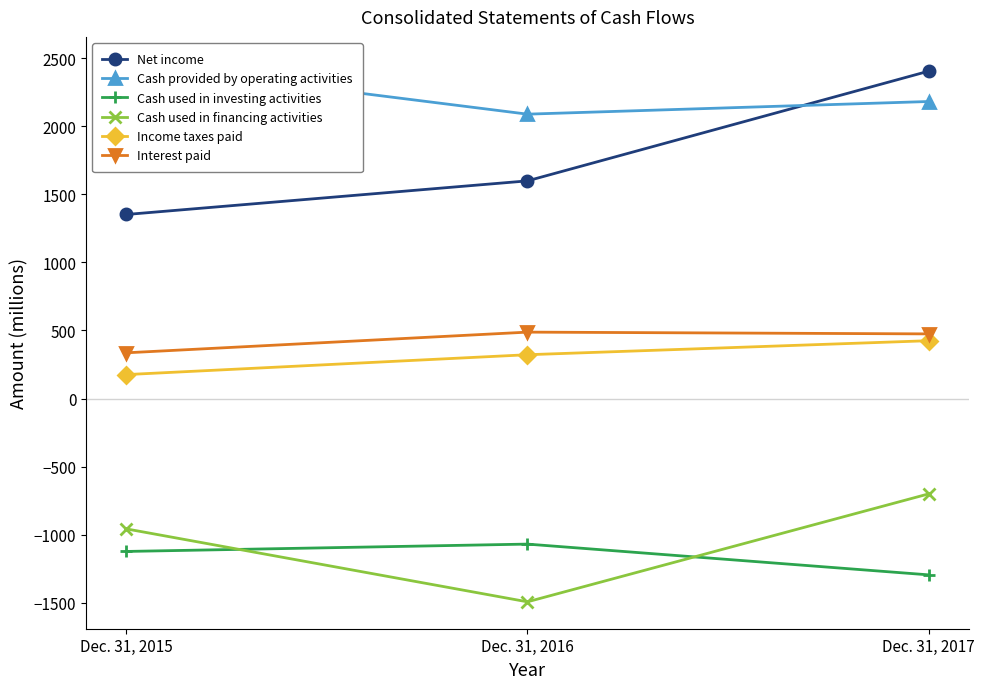

At which label does Cash used in financing activities first exceed -957?

Dec. 31, 2017